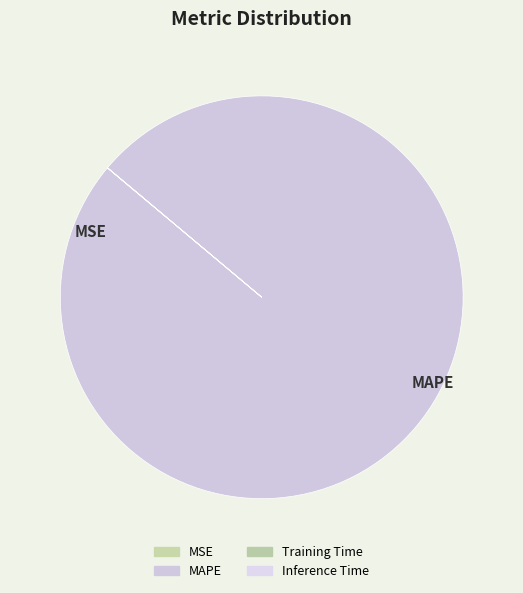

To the nearest percent, what is the average slice percentage?

25%